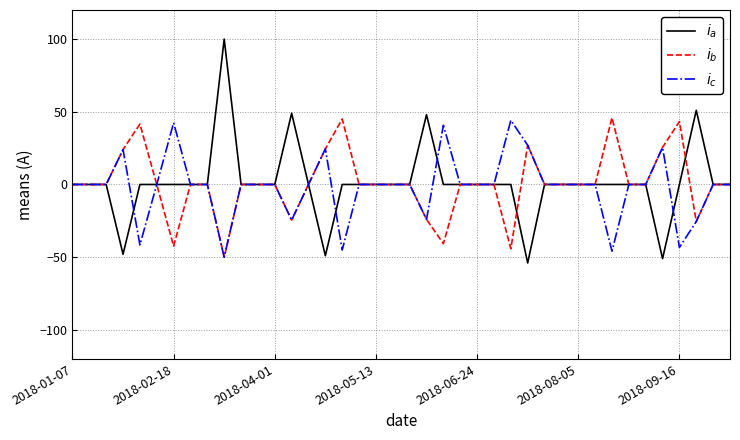

What is the greatest value displayed?

100.0